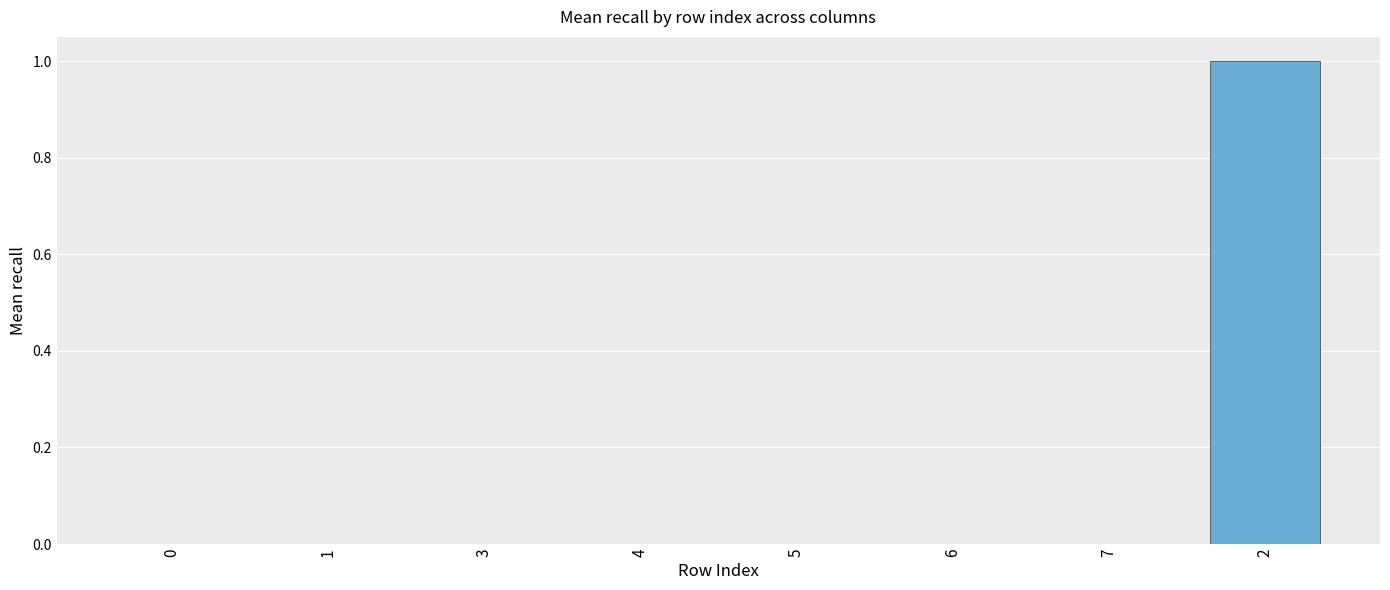

The value at 5 is 0.0. True or false?

True